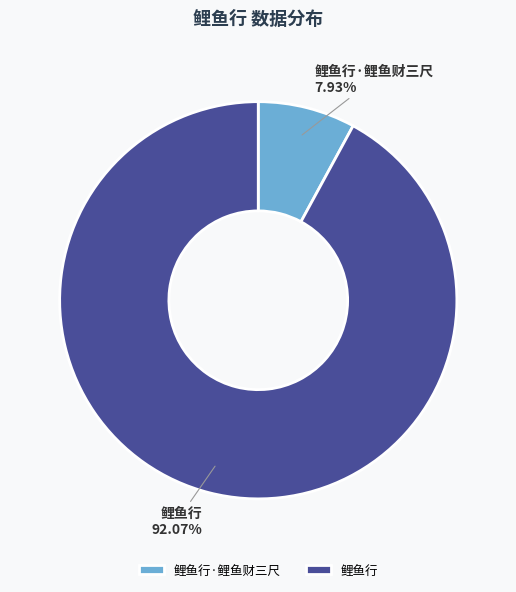

To the nearest percent, what is the combined percentage of 鲤鱼行 and 鲤鱼行·鲤鱼财三尺?

100%